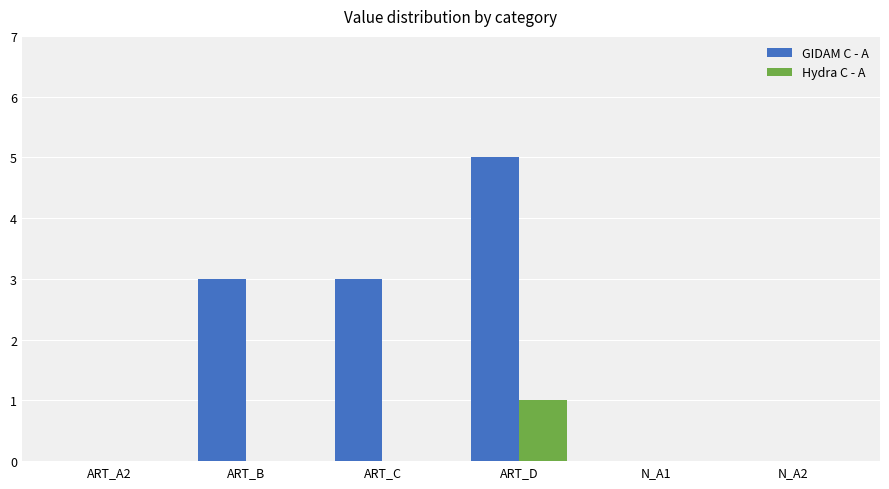

Reading left to right, transcribe all the data shown in this chart.

GIDAM C - A: ART_A2=0	ART_B=3	ART_C=3	ART_D=5	N_A1=0	N_A2=0
Hydra C - A: ART_A2=0	ART_B=0	ART_C=0	ART_D=1	N_A1=0	N_A2=0